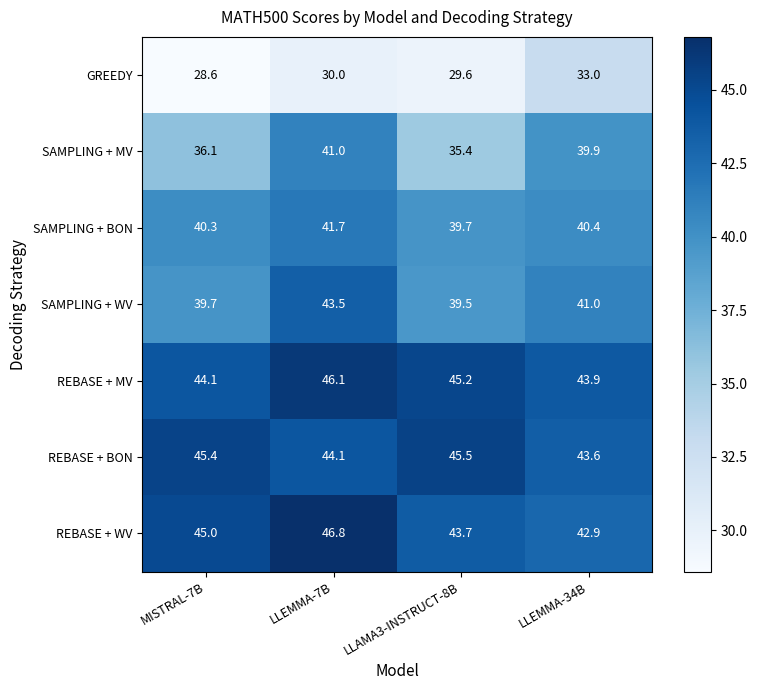

Reading right to left, list all the values displayed in this chart.

GREEDY: LLEMMA-34B=33.0	LLAMA3-INSTRUCT-8B=29.6	LLEMMA-7B=30.0	MISTRAL-7B=28.6
SAMPLING + MV: LLEMMA-34B=39.9	LLAMA3-INSTRUCT-8B=35.4	LLEMMA-7B=41.0	MISTRAL-7B=36.1
SAMPLING + BON: LLEMMA-34B=40.4	LLAMA3-INSTRUCT-8B=39.7	LLEMMA-7B=41.7	MISTRAL-7B=40.3
SAMPLING + WV: LLEMMA-34B=41.0	LLAMA3-INSTRUCT-8B=39.5	LLEMMA-7B=43.5	MISTRAL-7B=39.7
REBASE + MV: LLEMMA-34B=43.9	LLAMA3-INSTRUCT-8B=45.2	LLEMMA-7B=46.1	MISTRAL-7B=44.1
REBASE + BON: LLEMMA-34B=43.6	LLAMA3-INSTRUCT-8B=45.5	LLEMMA-7B=44.1	MISTRAL-7B=45.4
REBASE + WV: LLEMMA-34B=42.9	LLAMA3-INSTRUCT-8B=43.7	LLEMMA-7B=46.8	MISTRAL-7B=45.0